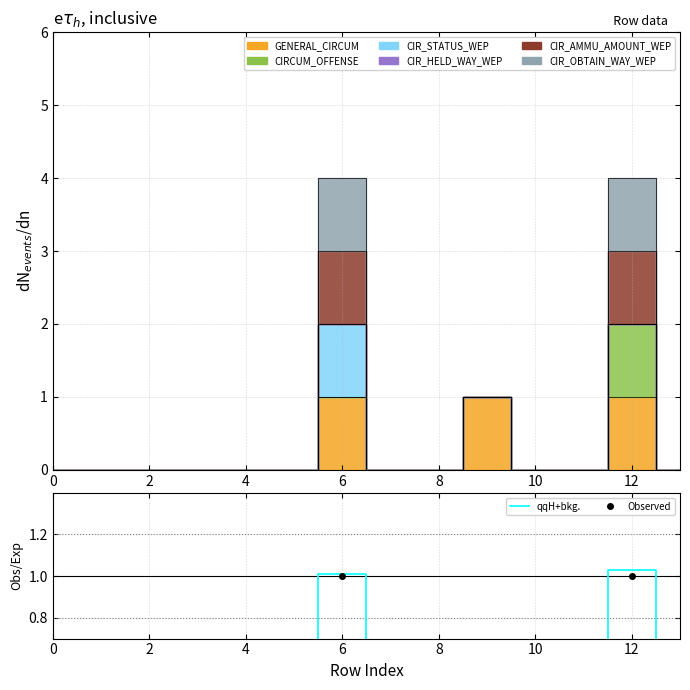

Where is the first local maximum for Observed?

12